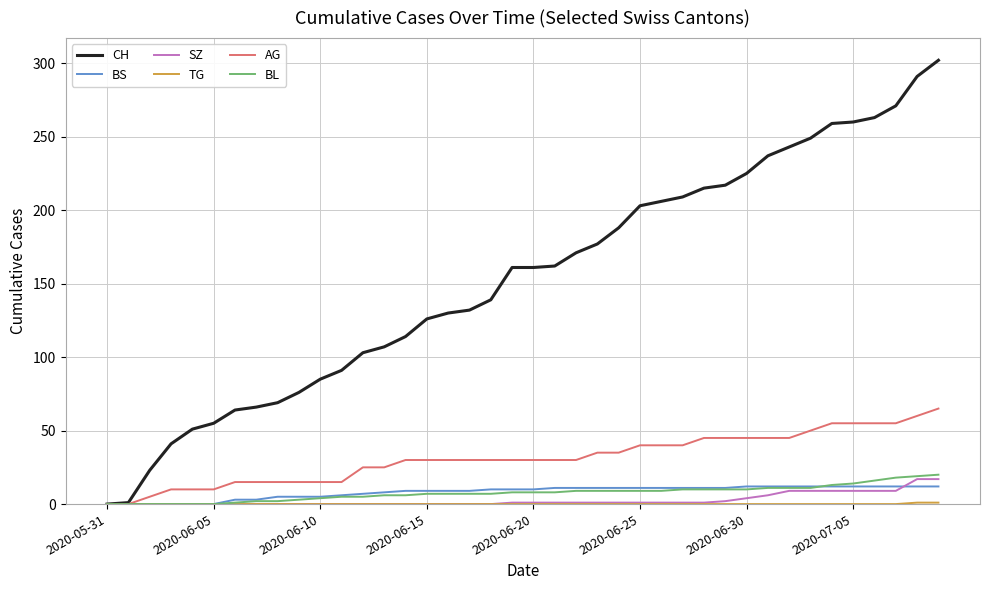

Which series has the widest spread of values?

CH